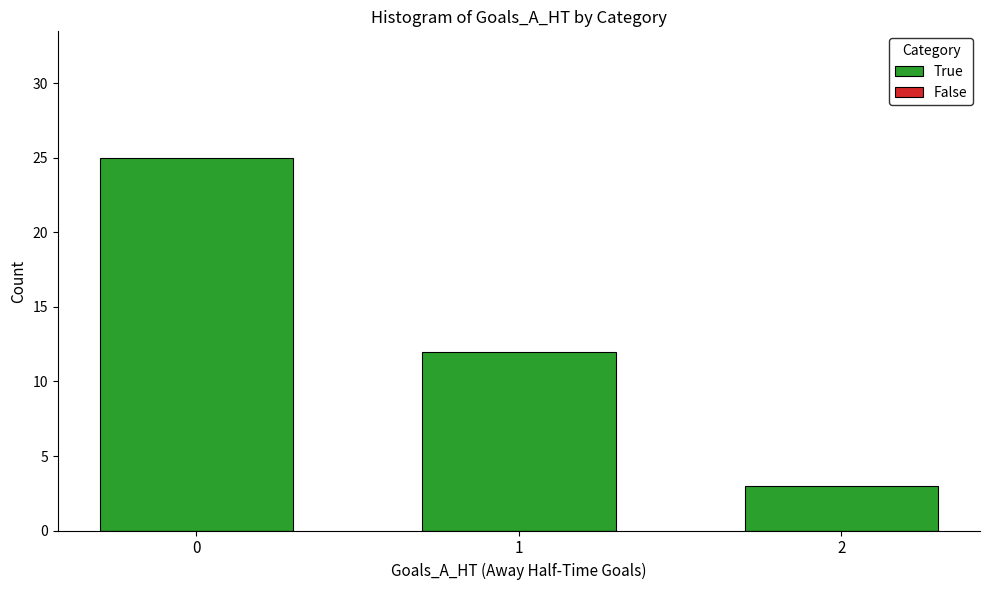

What is the value of the 2nd bar from the left?

12